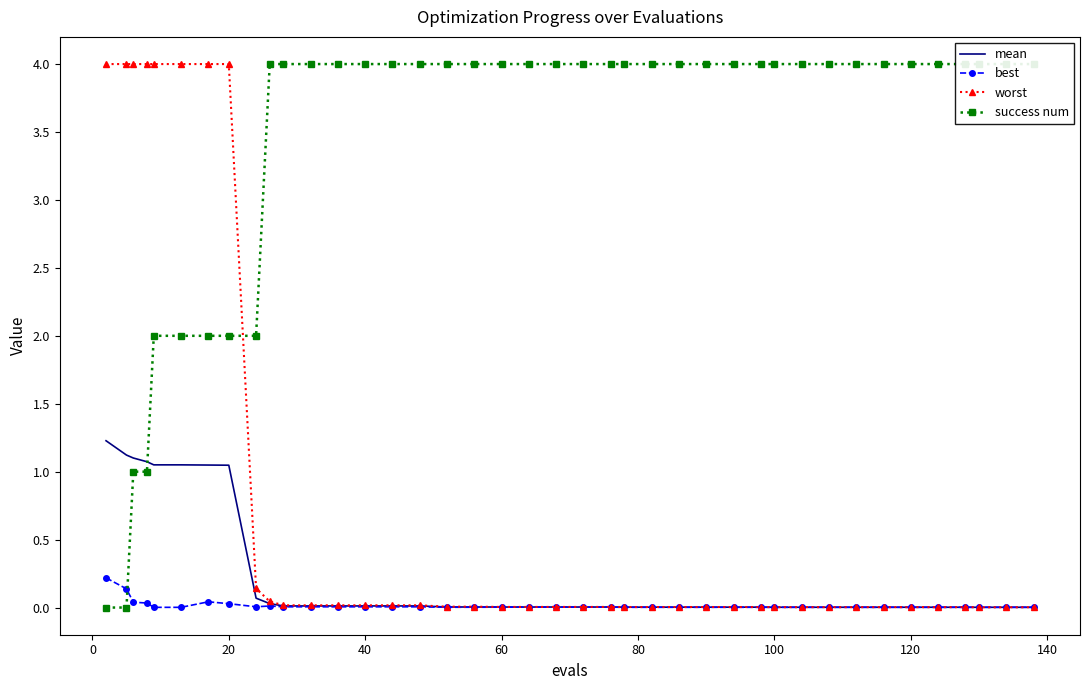

What is the highest value of the mean series?

1.2